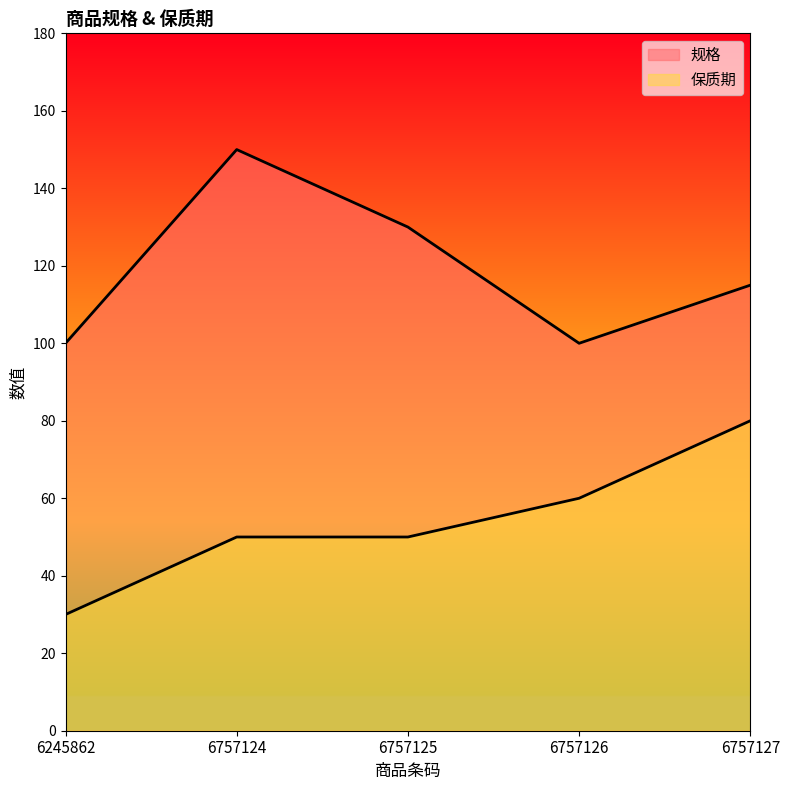

Does the chart display data point markers on the line(s)?

No